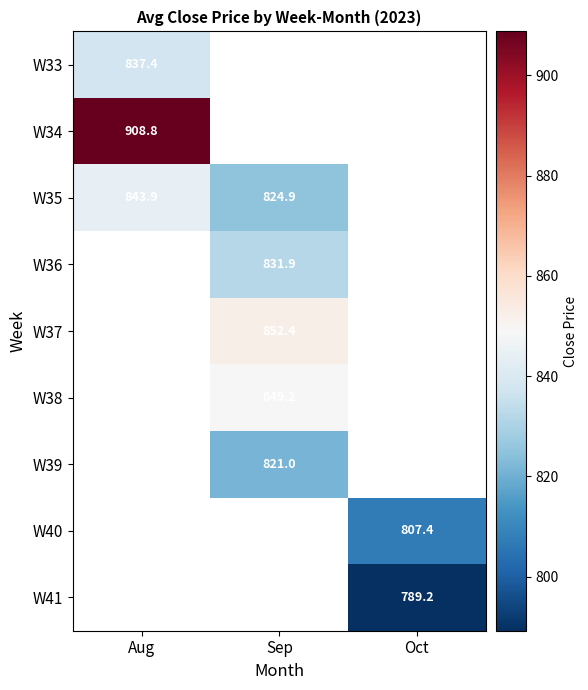

What is the difference between the highest and lowest values at Aug?

71.4